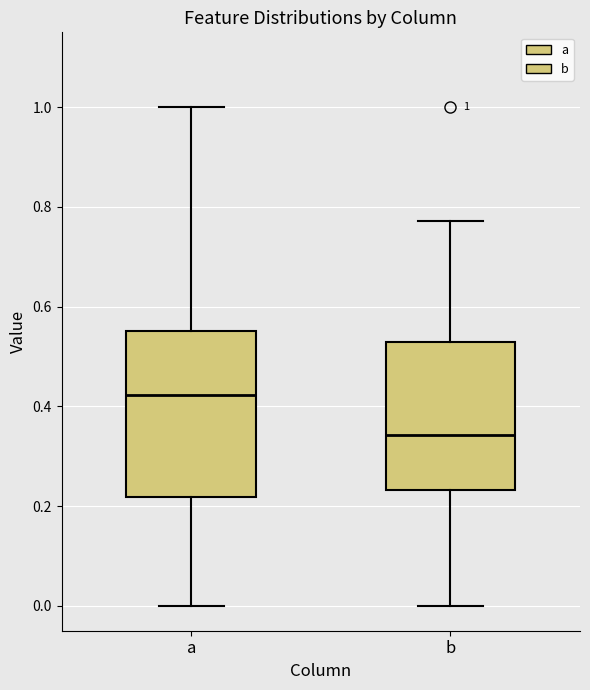

Which box is the tallest, from its lower edge to its upper edge?

a